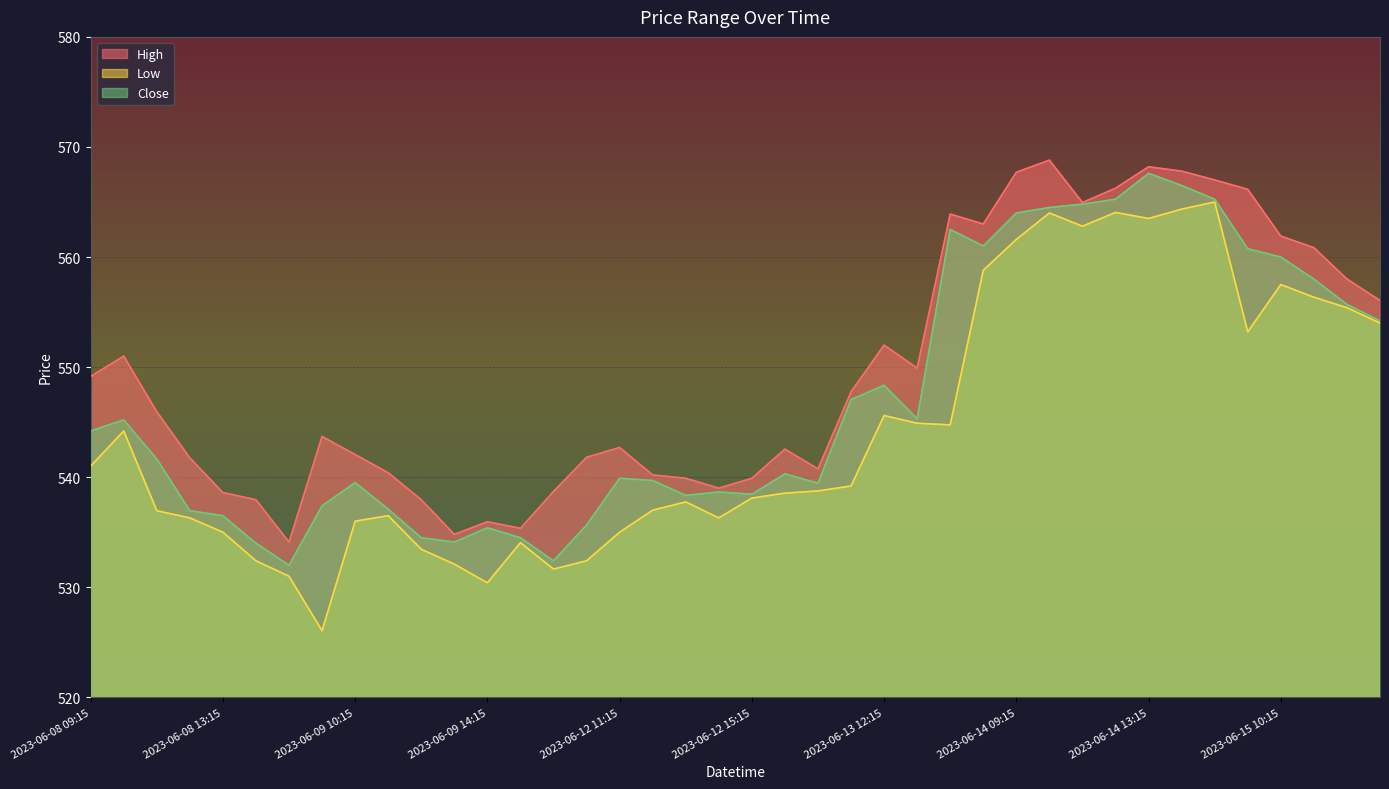

True or false: Low and Close intersect in this chart.

False